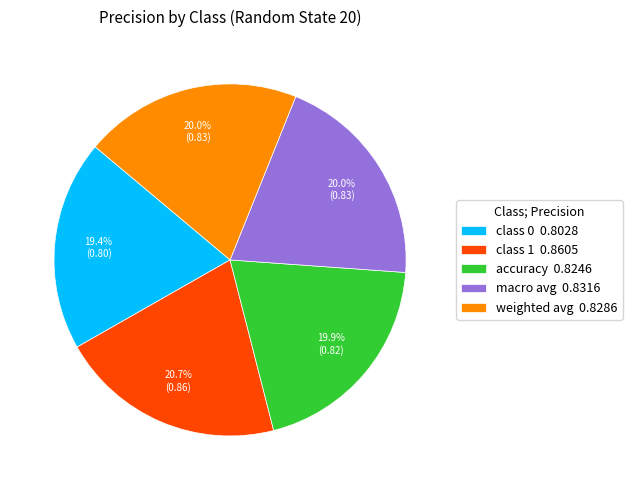

Count the number of slices in the pie.

5